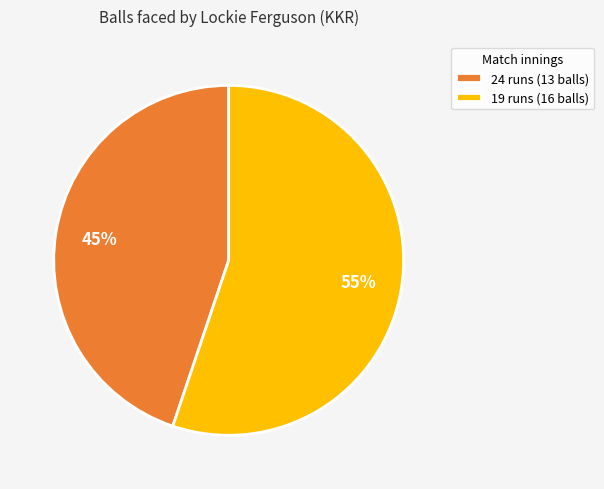

To the nearest percent, what portion does 24 runs (13 balls) represent?

45%